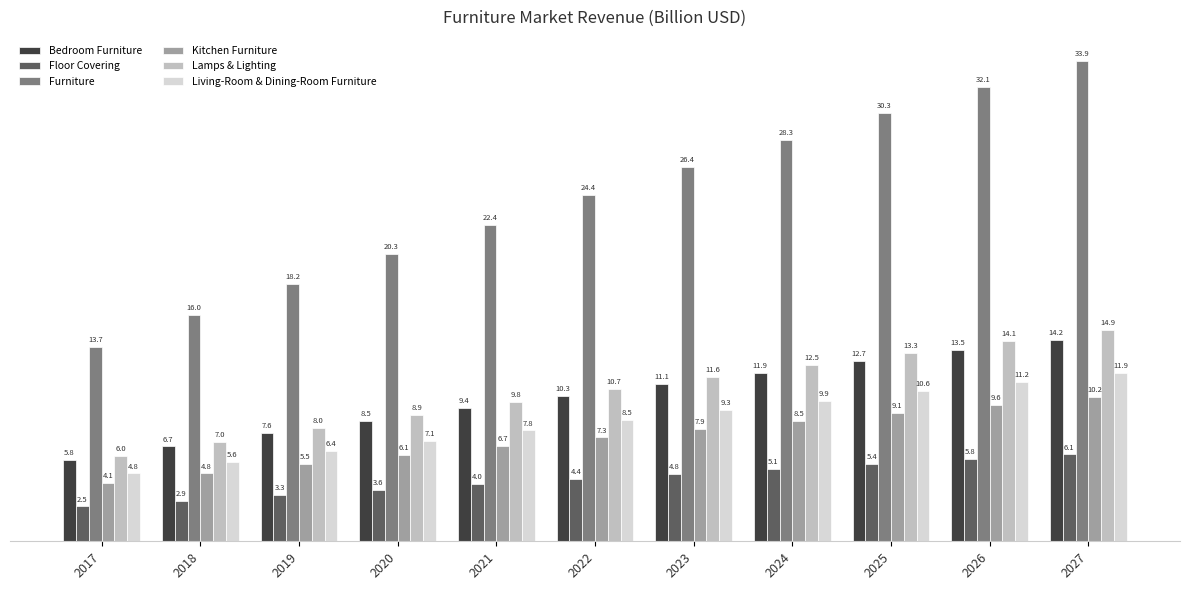

What is the average value of the Floor Covering series?

4.4